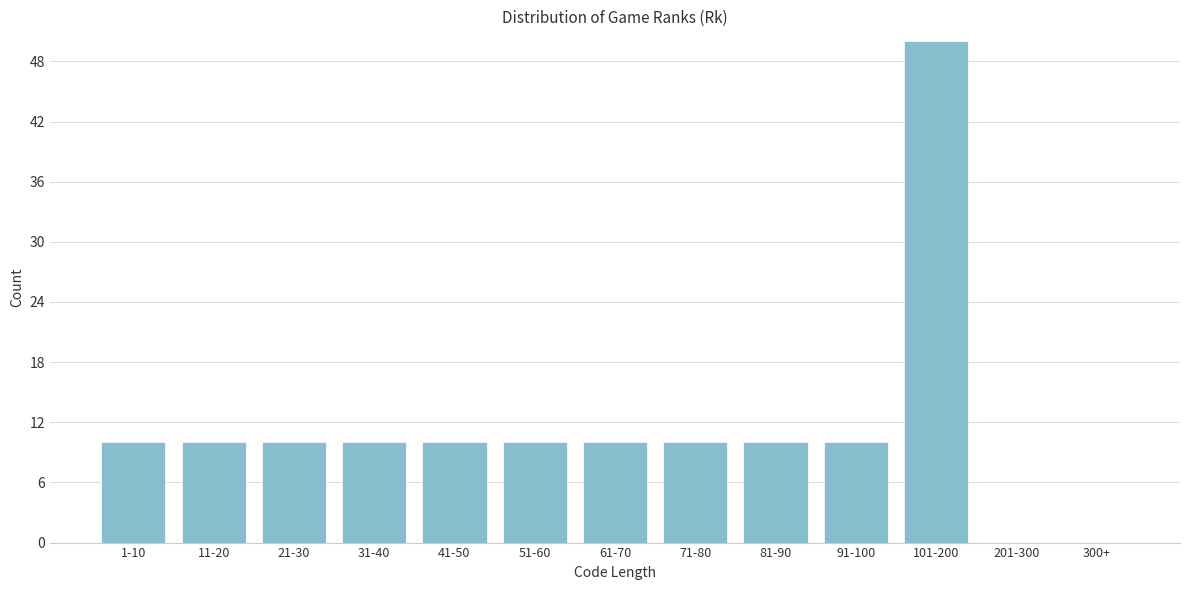

Reading left to right, extract all data points from this chart.

1-10=10	11-20=10	21-30=10	31-40=10	41-50=10	51-60=10	61-70=10	71-80=10	81-90=10	91-100=10	101-200=50	201-300=0	300+=0